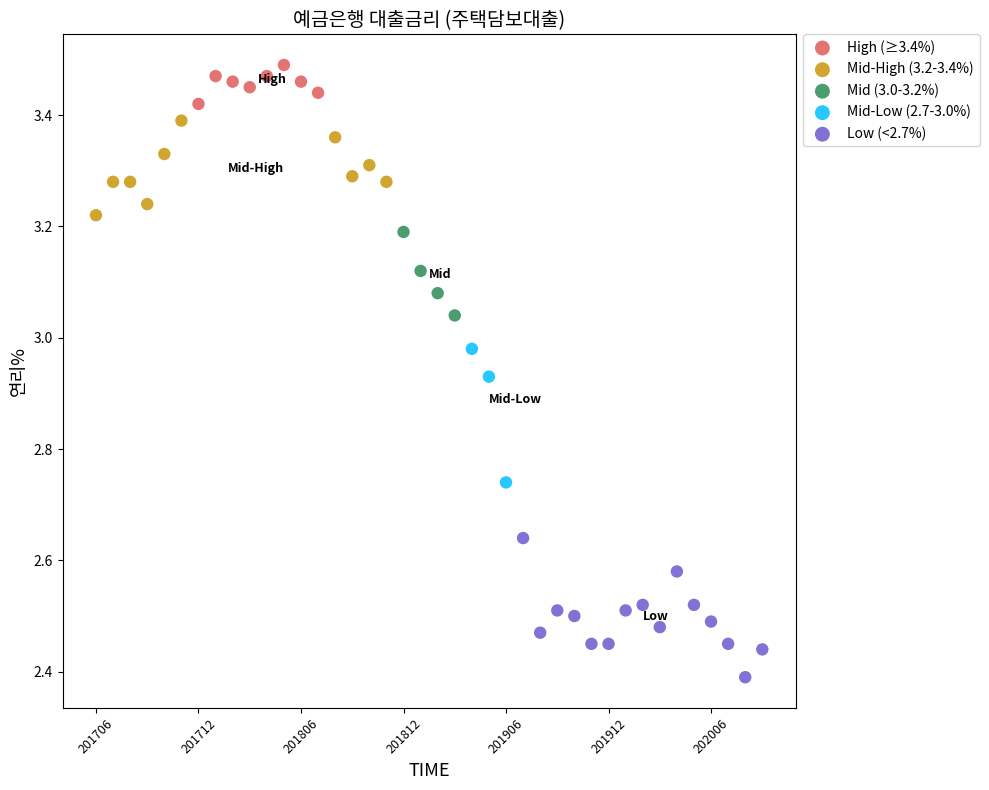

Which series reaches the maximum Y coordinate?

High (≥3.4%)